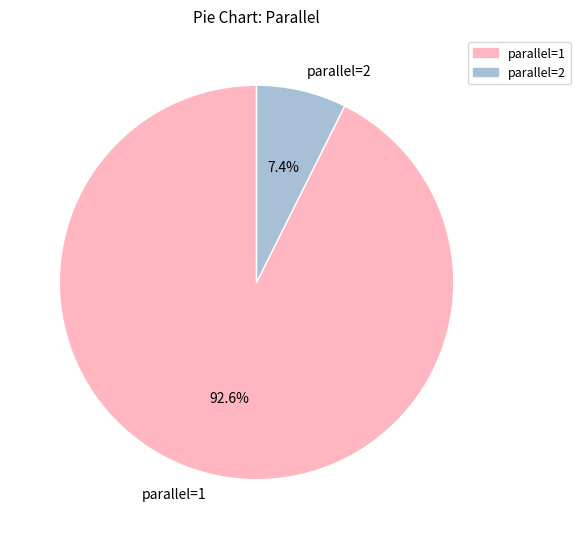

Is parallel=1 the majority of the pie?

Yes